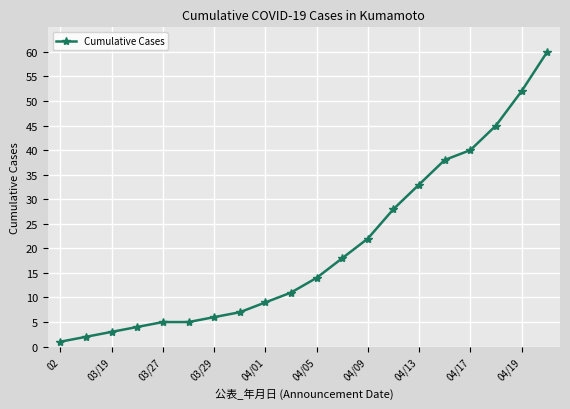

What is the average value?

20